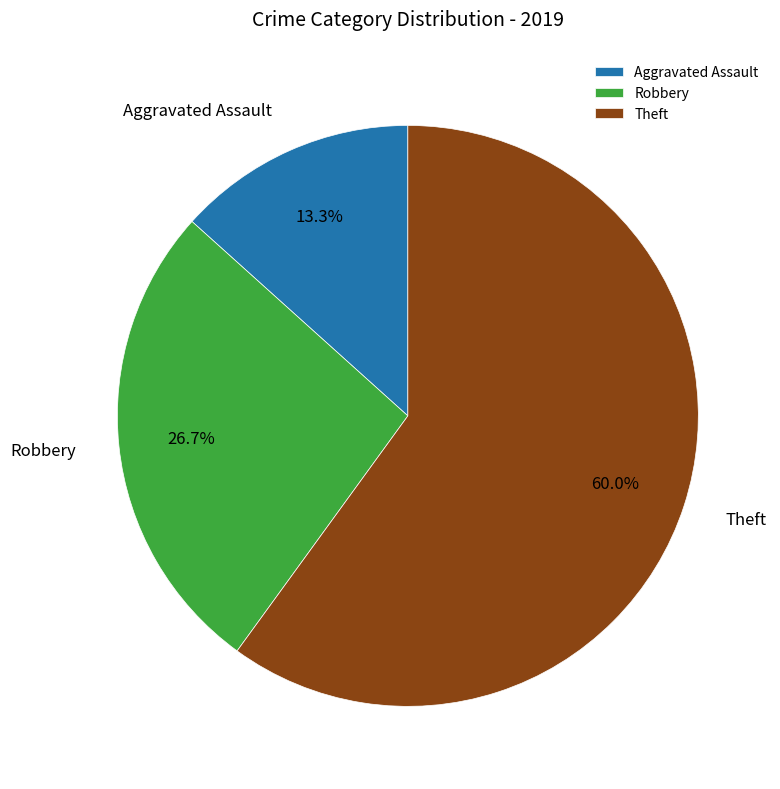

True or false: Aggravated Assault accounts for 8% of the total.

False